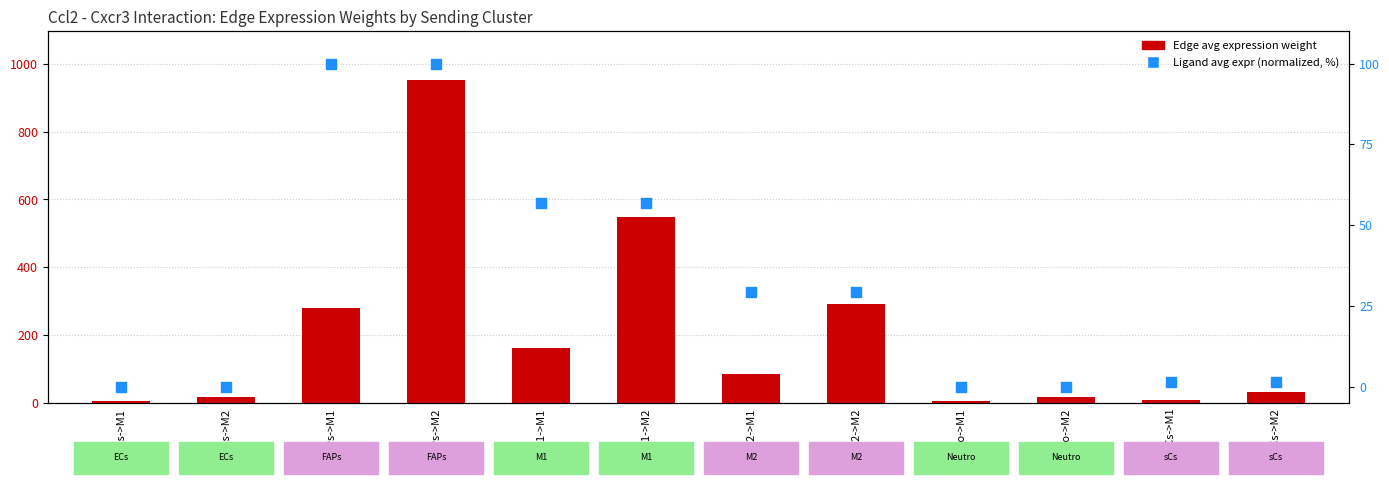

What are all the series names shown in the legend?

Edge avg expression weight, Ligand avg expr (normalized, %)